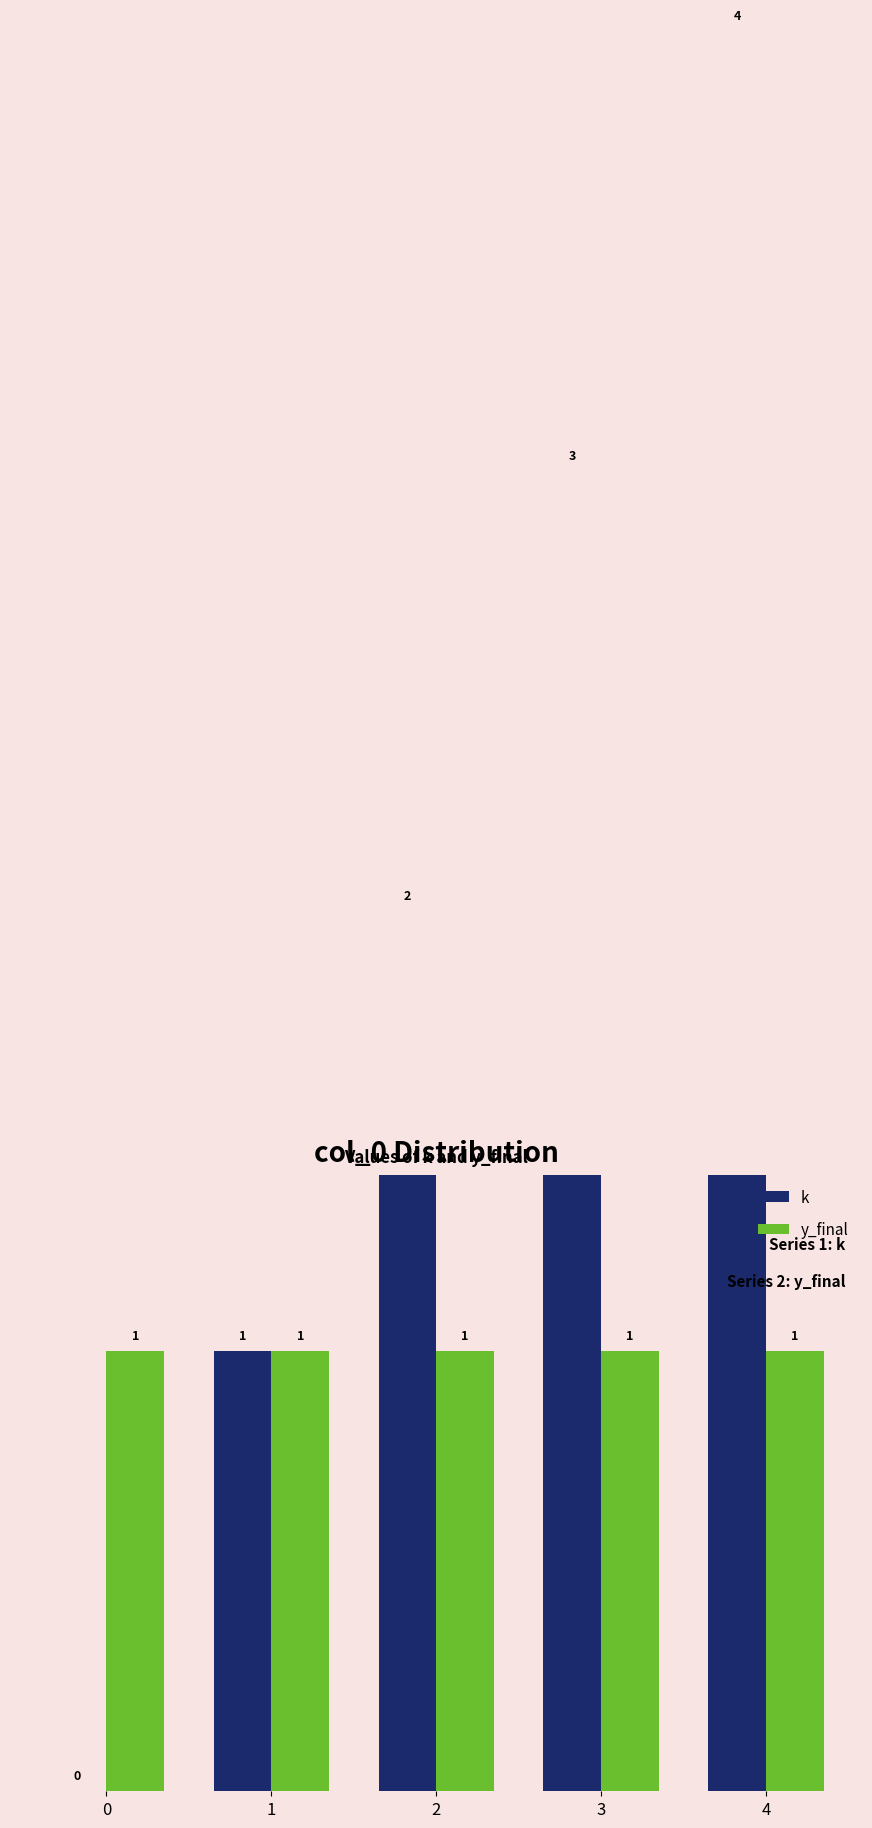

Where does the k series first go above 2?

3